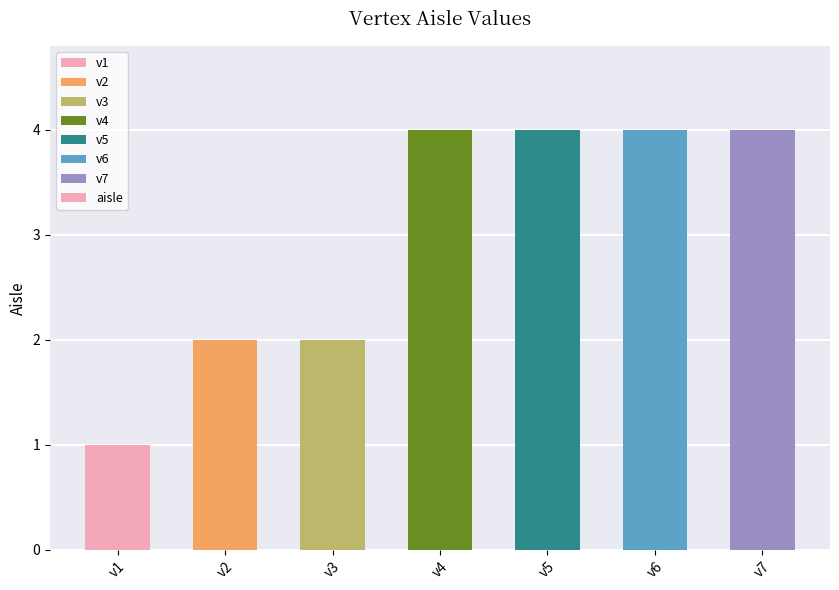

What value does the data have at v2?

2